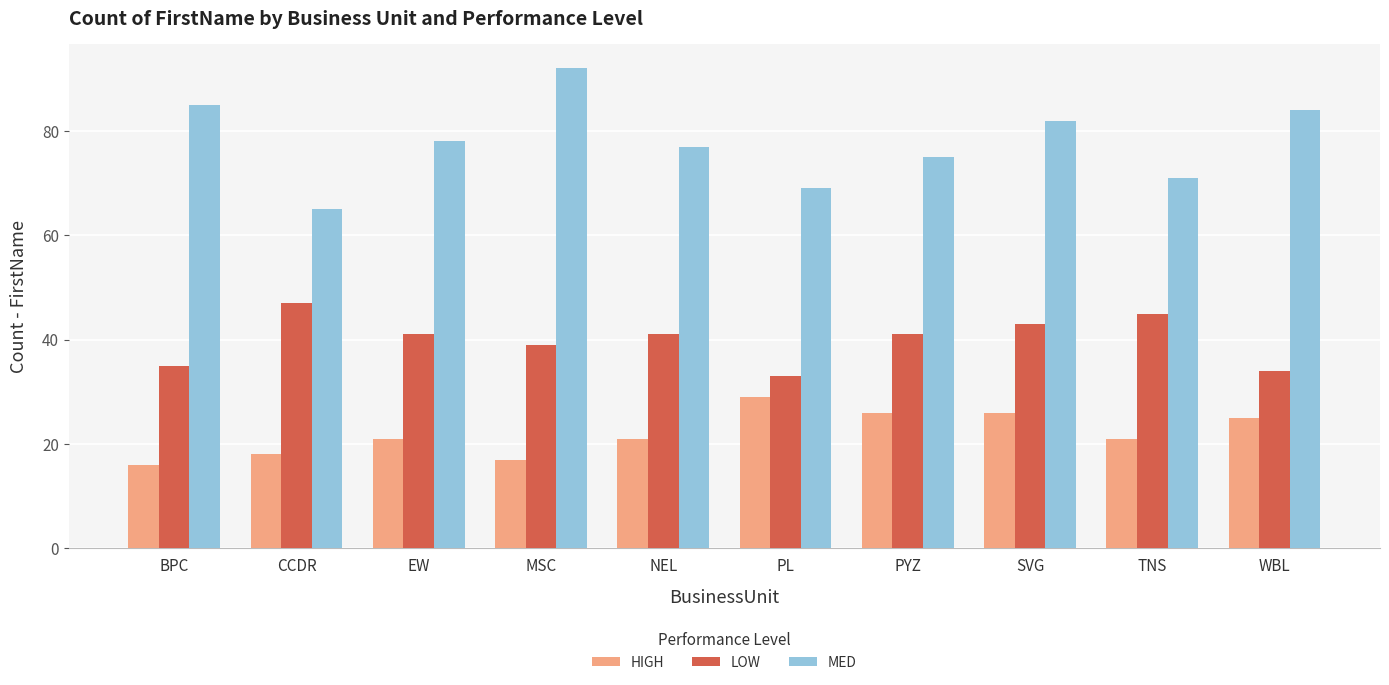

What is the label of the 10th bar from the left?

WBL